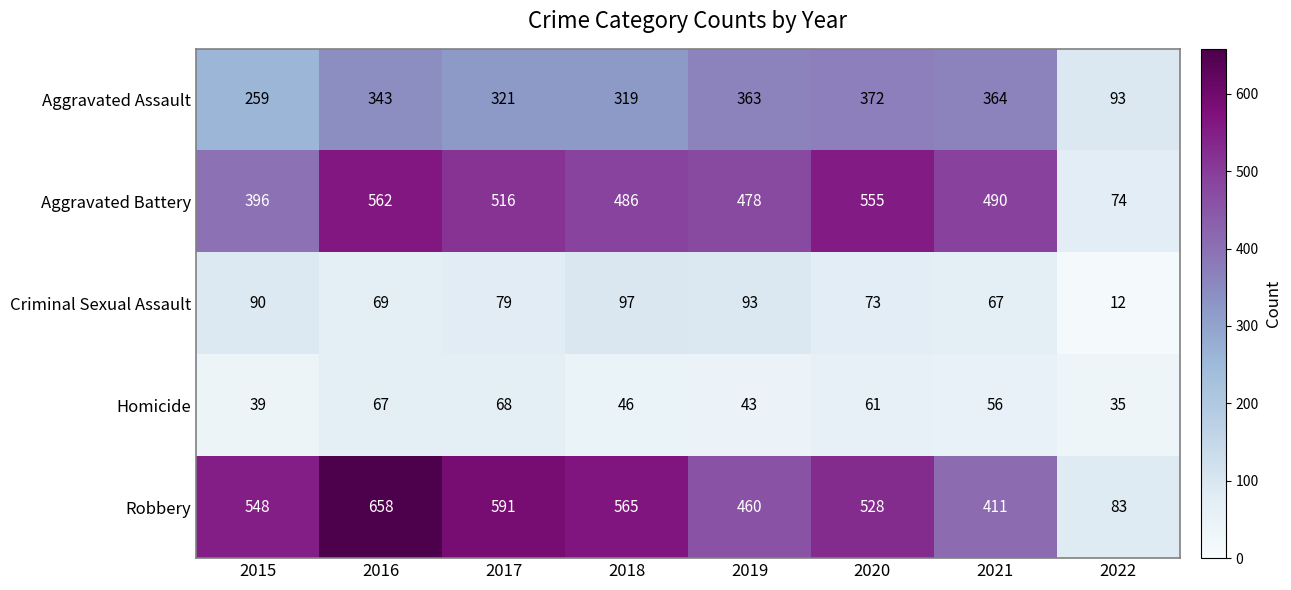

Which category has the highest value across all series?

2016